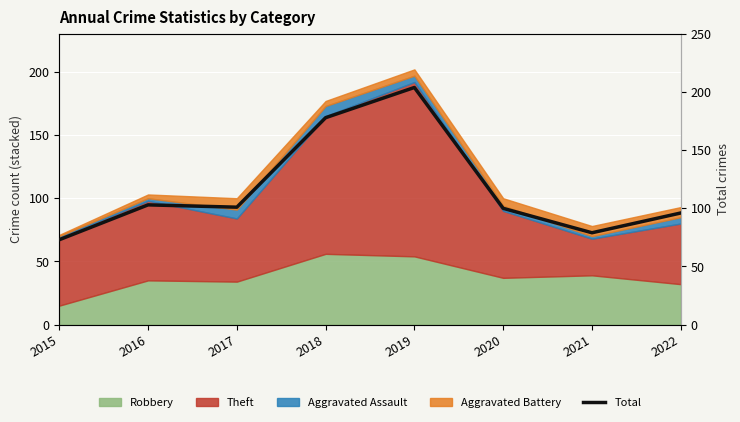

True or false: there are more than 0 points higher than both neighbors.

True